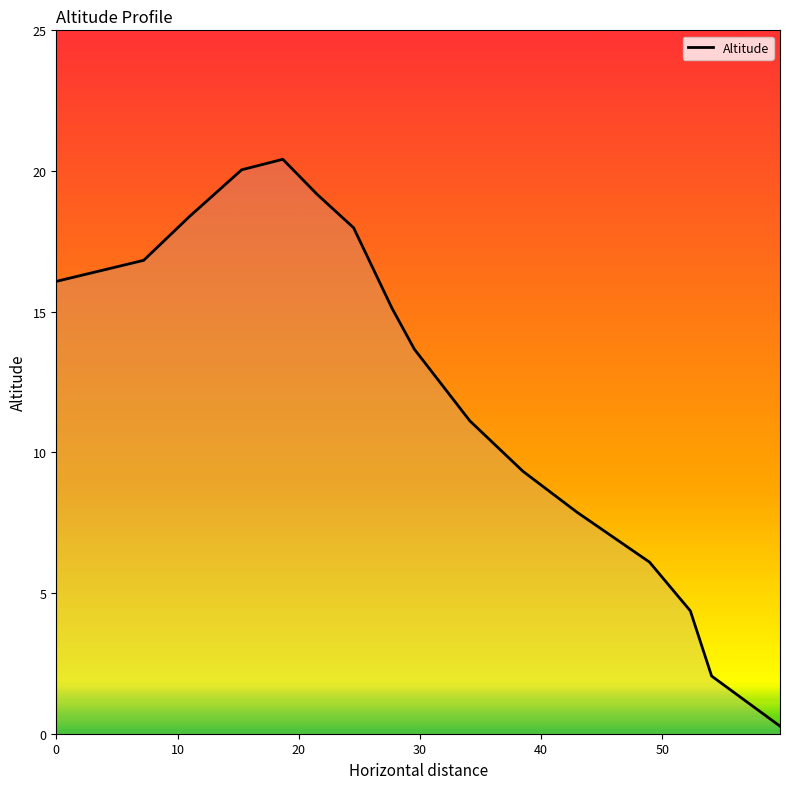

What is the greatest value displayed?

20.4